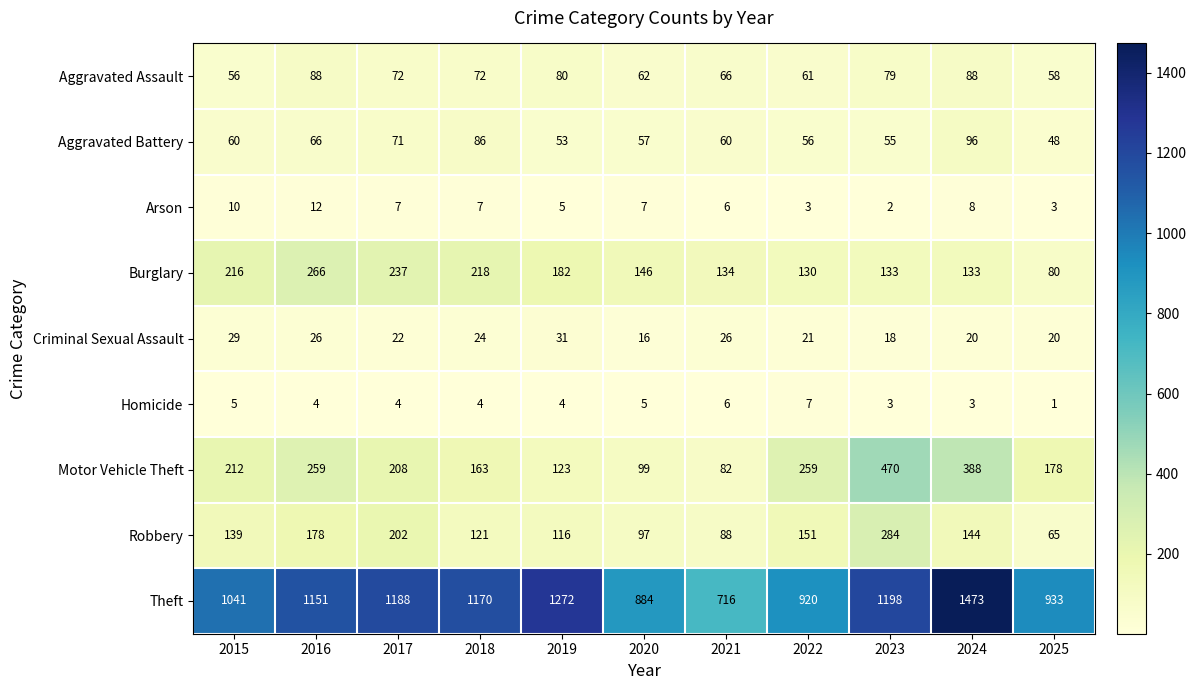

What is the maximum value shown in the chart?

1473